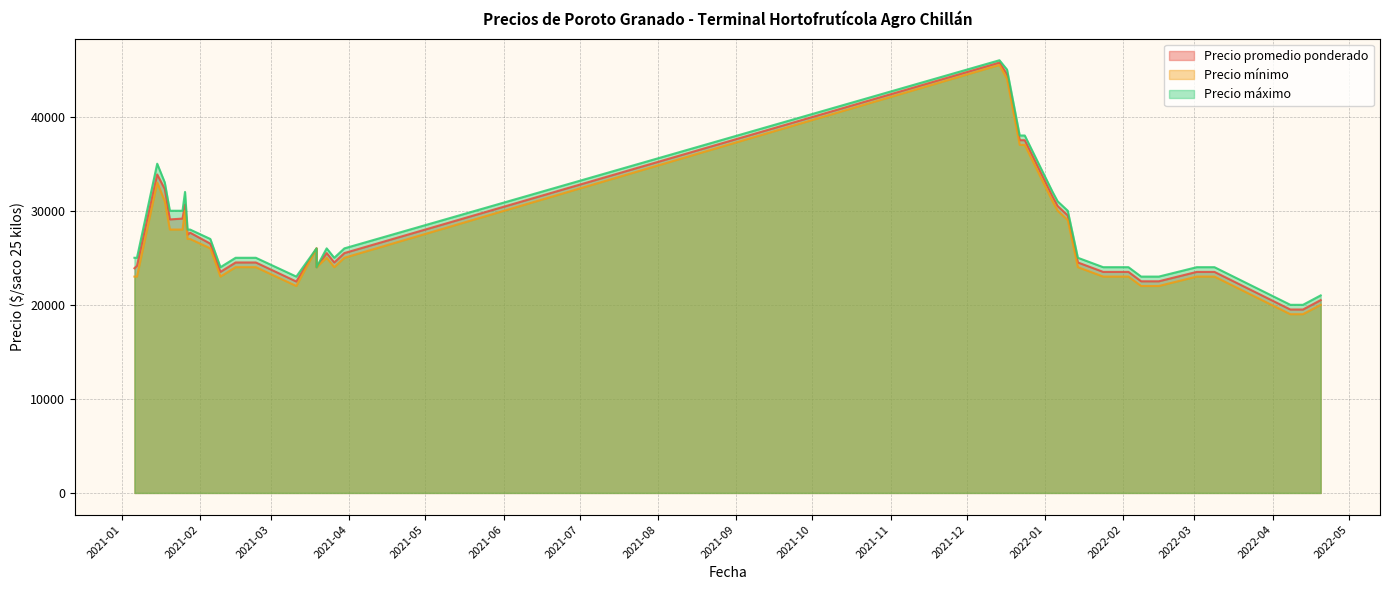

True or false: Precio máximo and Precio promedio ponderado intersect in this chart.

False